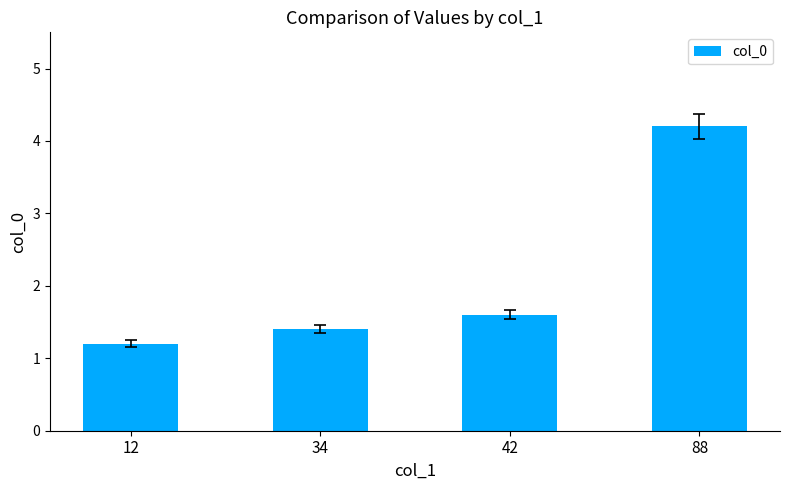

Rank the categories by value from lowest to highest.

12, 34, 42, 88